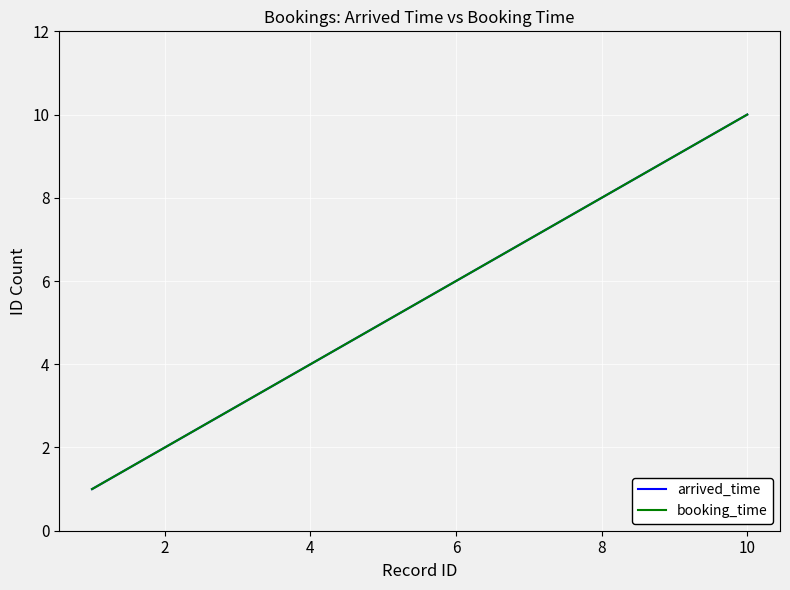

Is this an area chart (filled region under the line)?

No